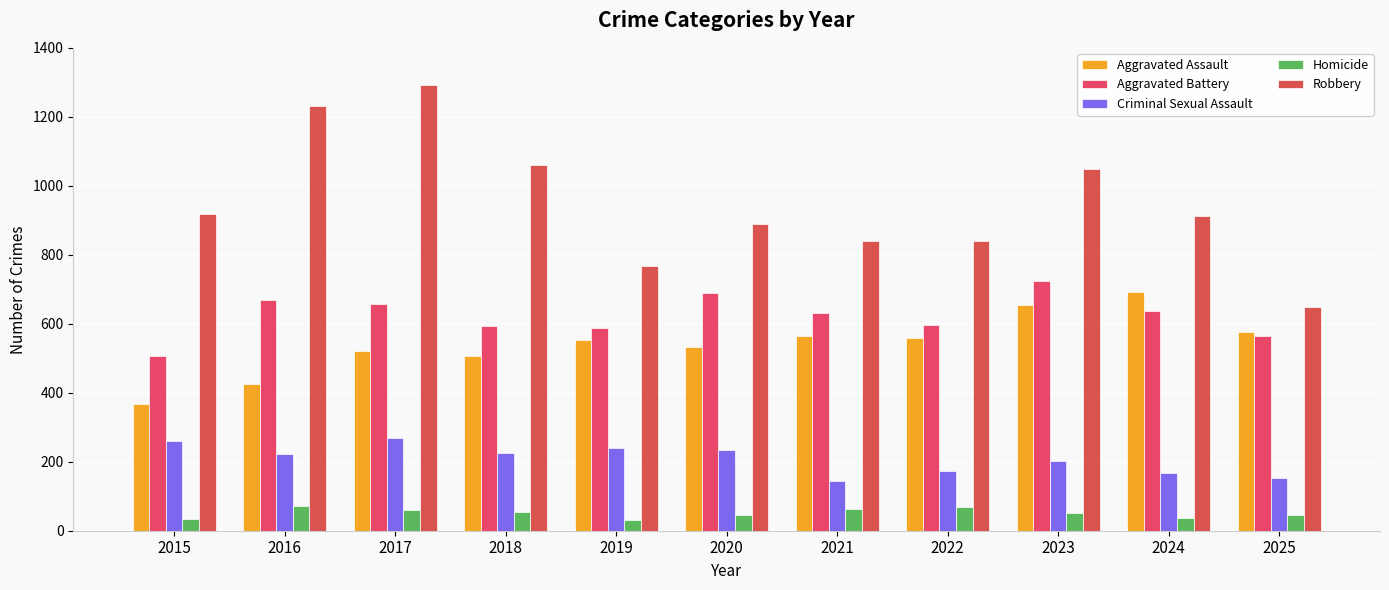

What is the difference between the second highest and second lowest values in the Homicide series?

33